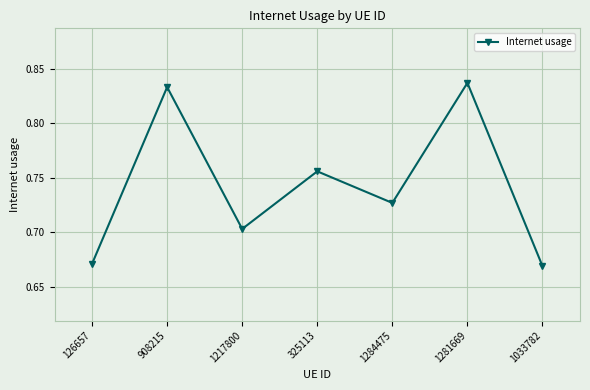

Count the number of data series in this chart.

1